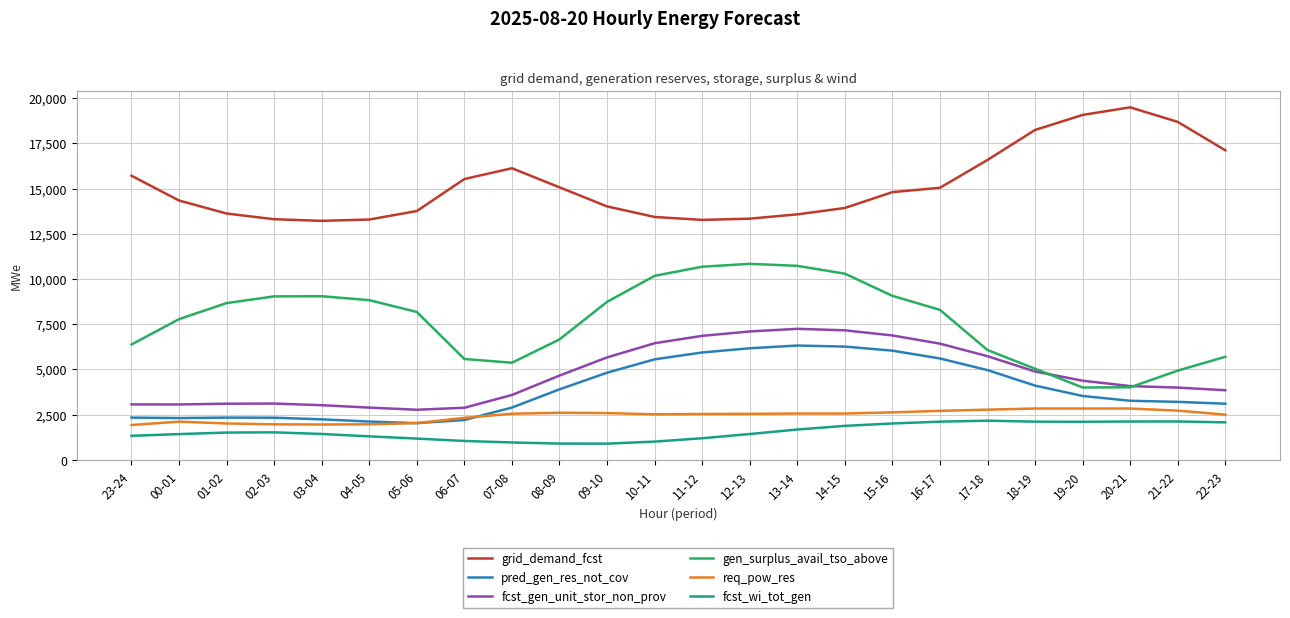

True or false: grid_demand_fcst and fcst_wi_tot_gen intersect in this chart.

False